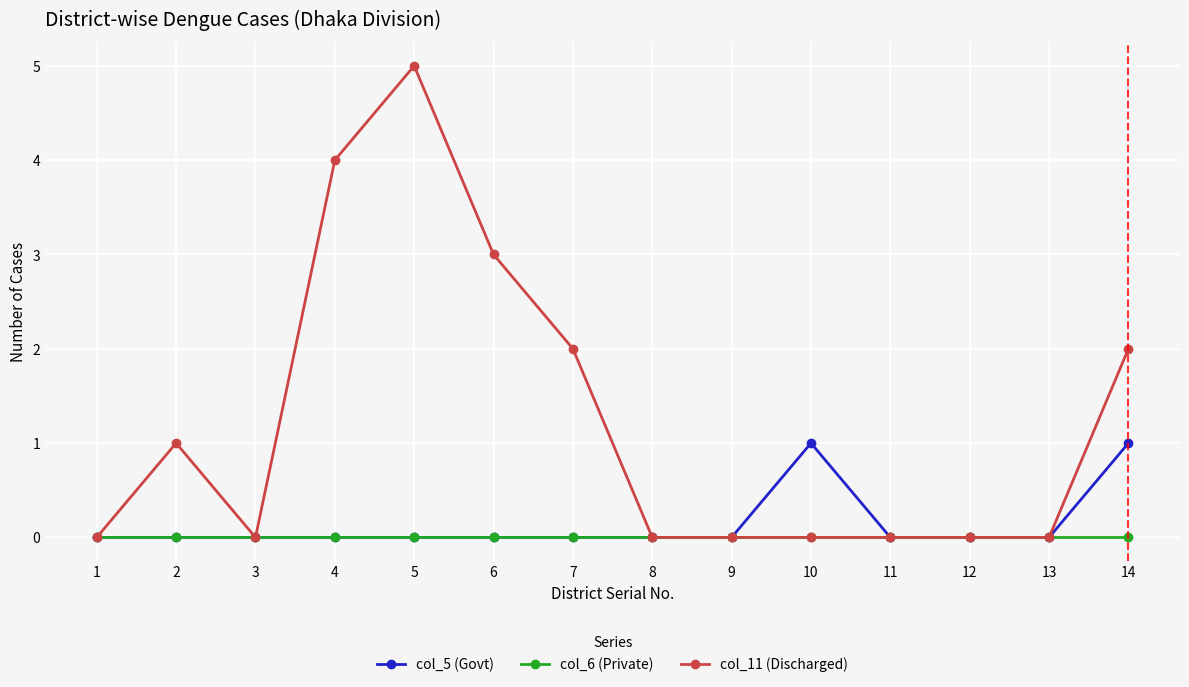

What are all the series names shown in the legend?

col_5 (Govt), col_6 (Private), col_11 (Discharged)